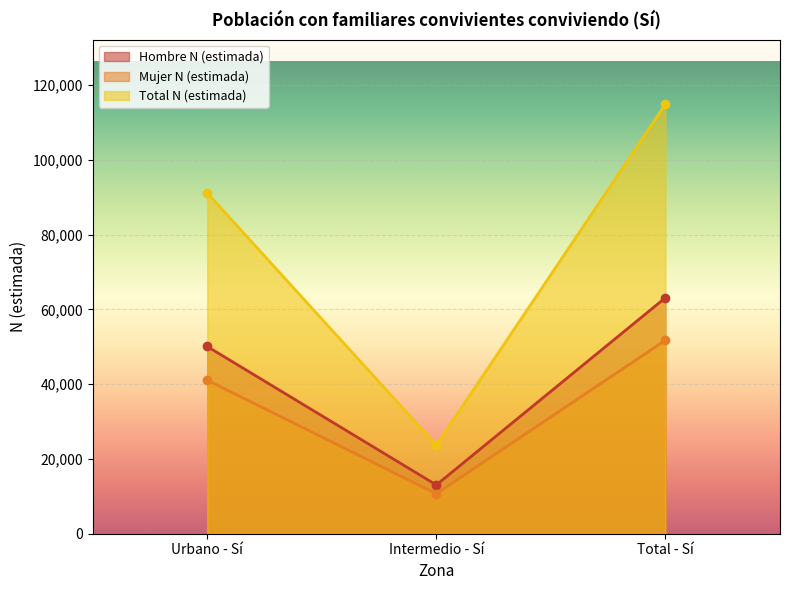

The Hombre N (estimada) series shows 50096 at Urbano - Sí. True or false?

True